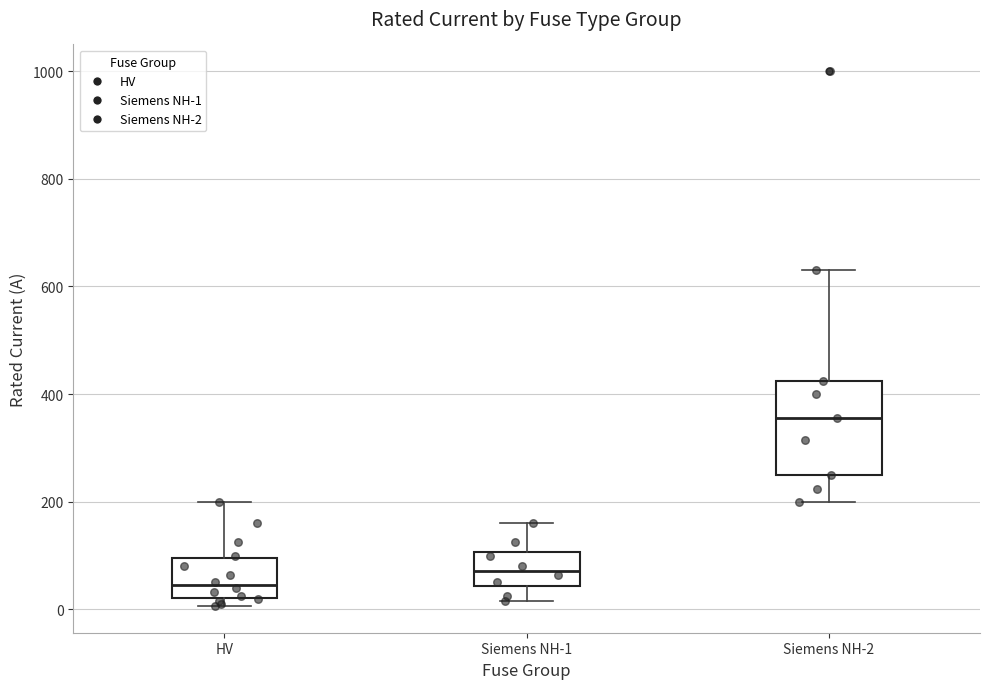

Which box is the tallest, from its lower edge to its upper edge?

Siemens NH-2